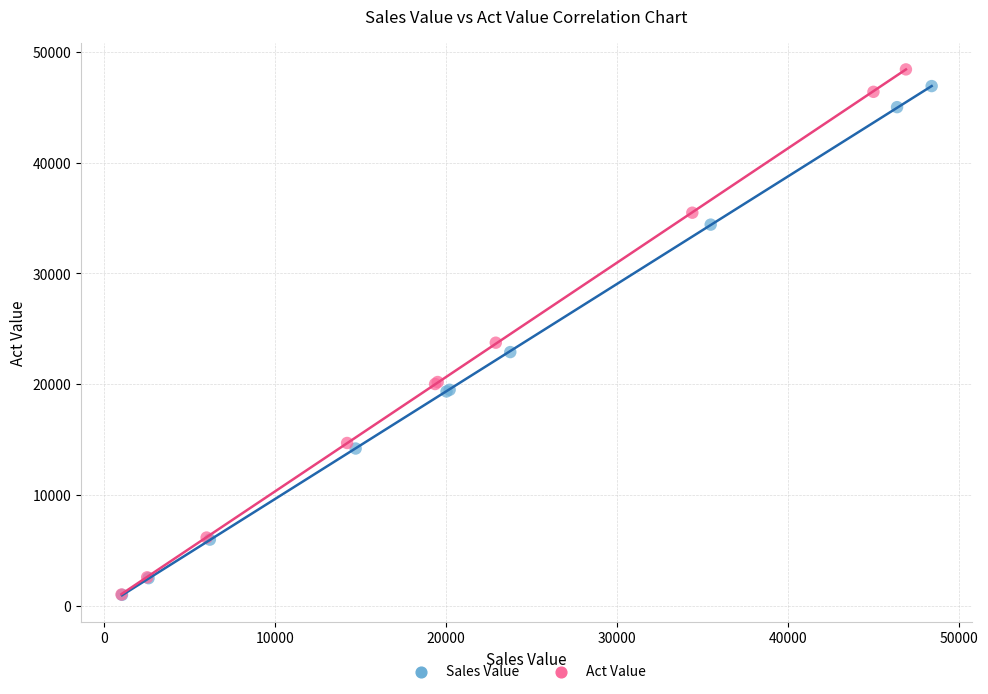

Which series contains the highest Y value?

Act Value